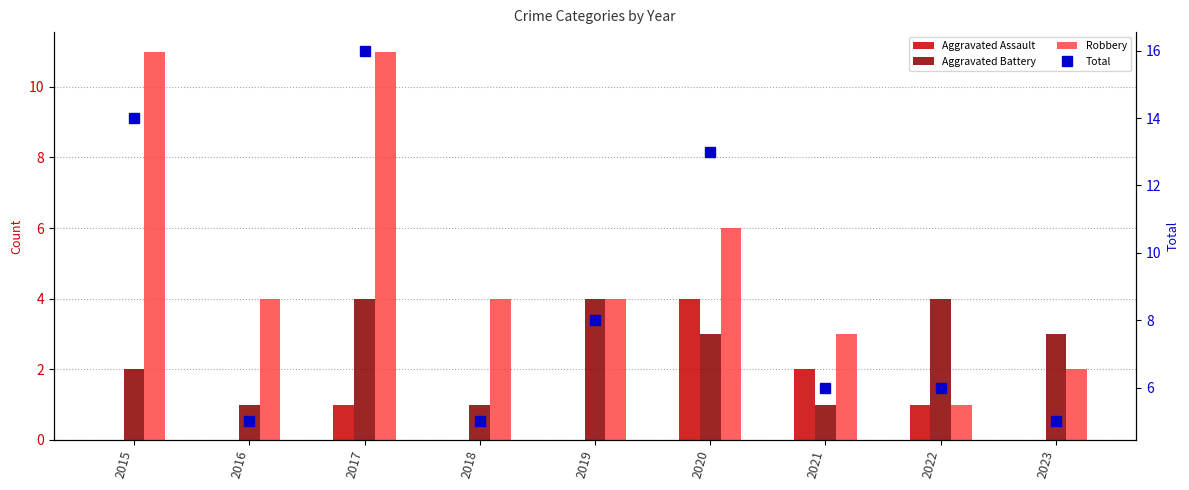

Is it true that Aggravated Battery equals 1 at 2018?

True